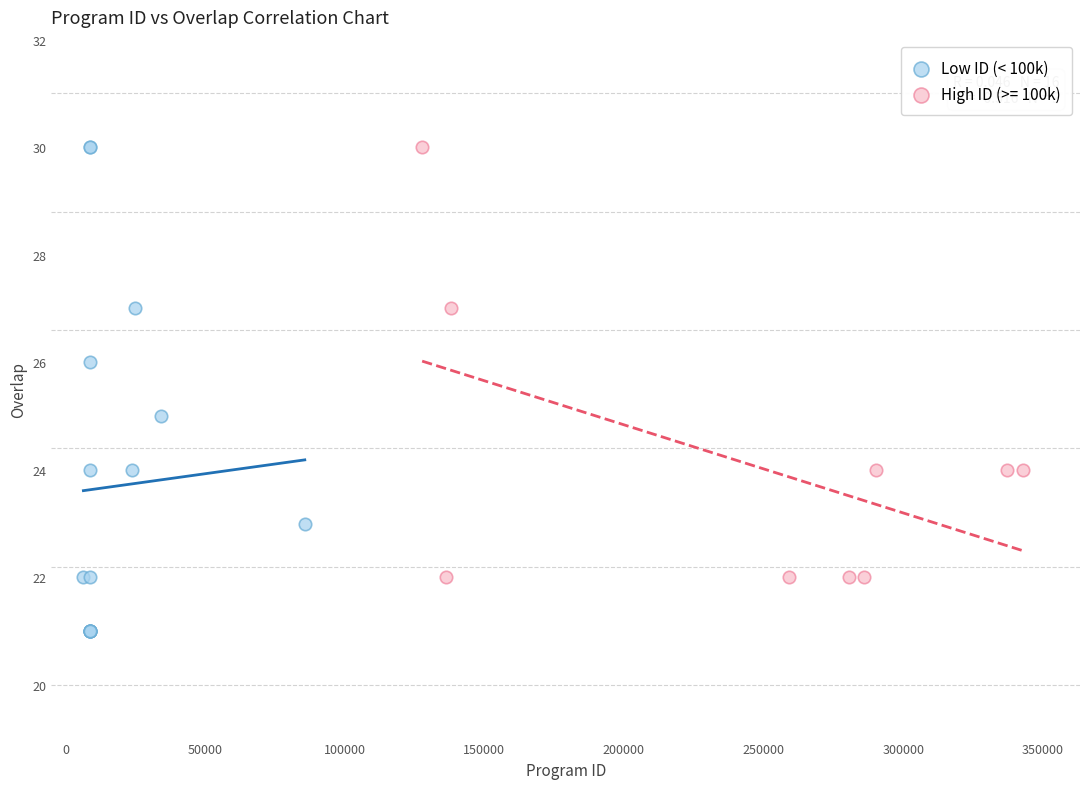

Which series reaches the minimum Y coordinate?

Low ID (< 100k)